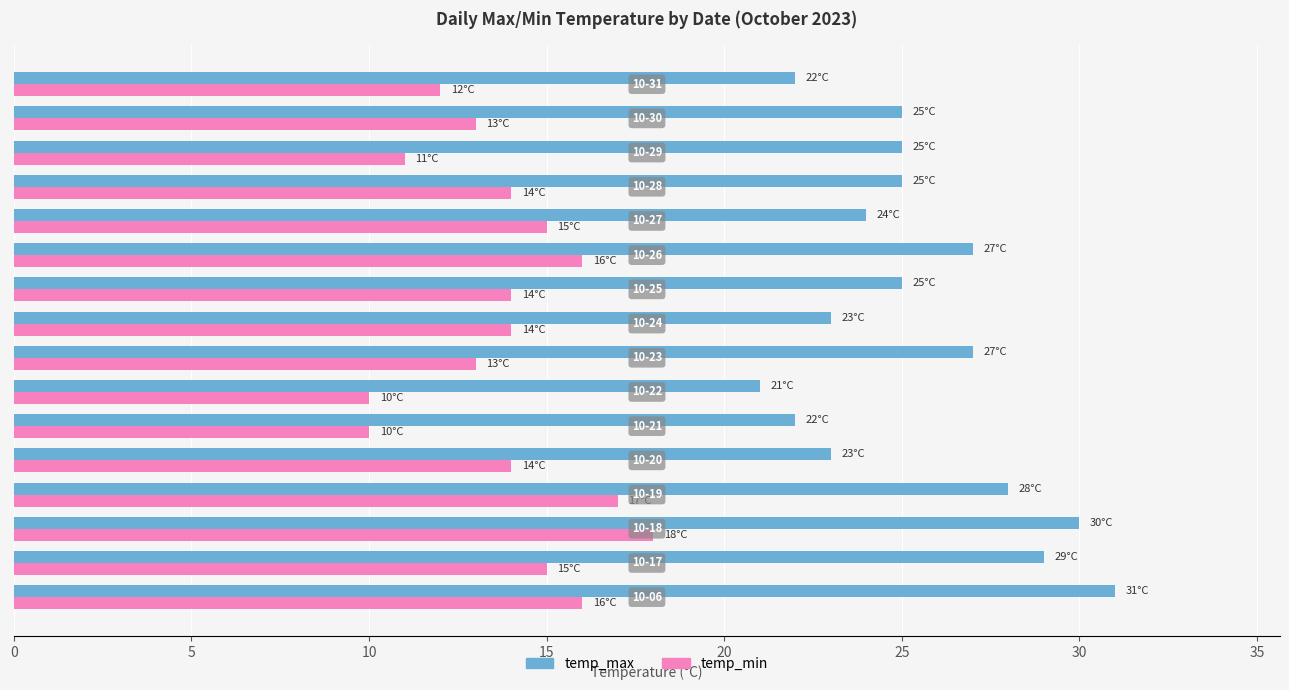

Count the temp_max values in the range 23 to 28.

10